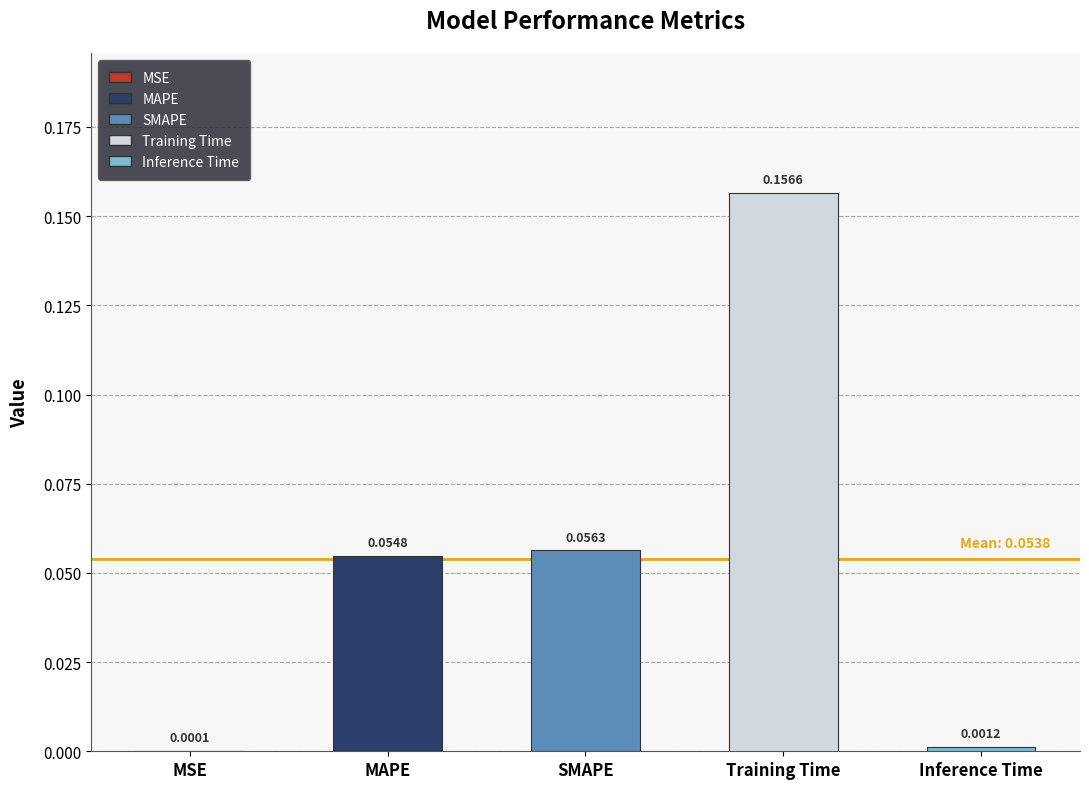

Where is the data nearest to the value 0?

MSE